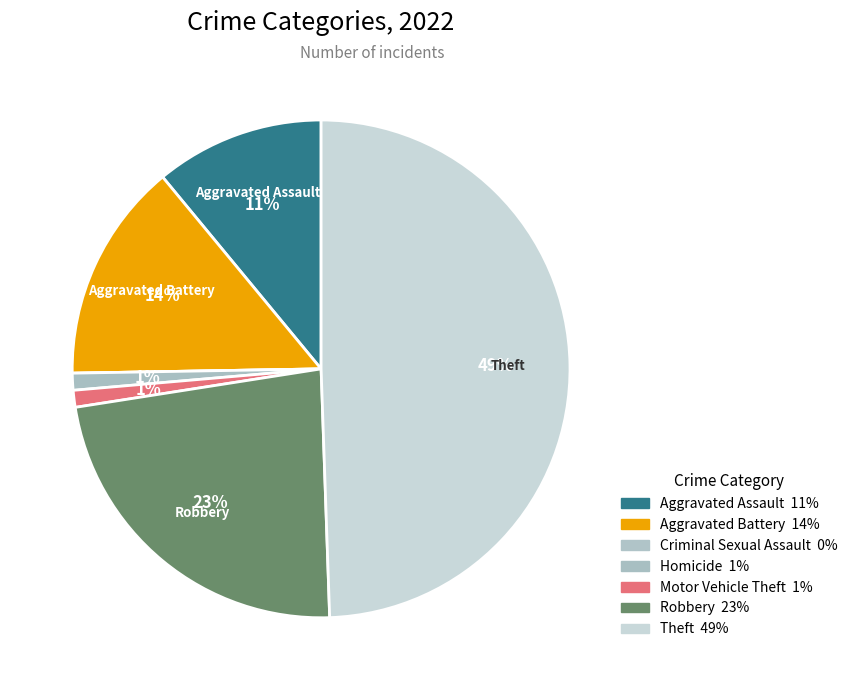

Which category has the smallest portion of the pie?

Criminal Sexual Assault